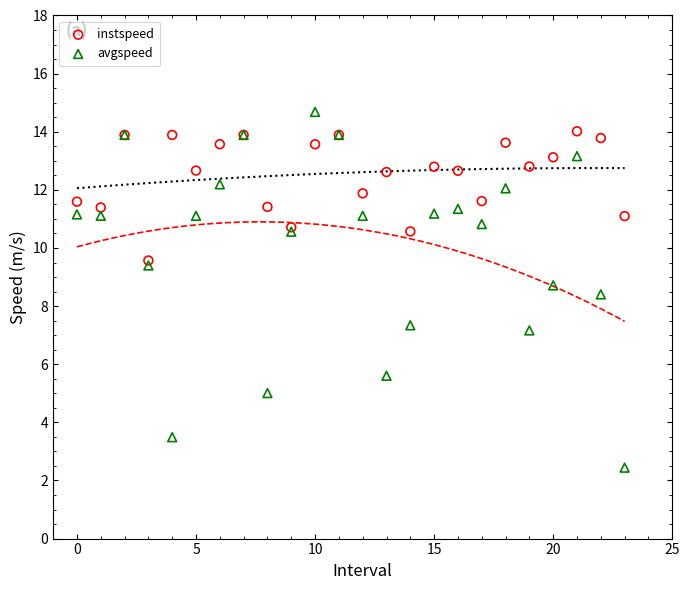

In the avgspeed series, what Y value is closest to 8?

8.4